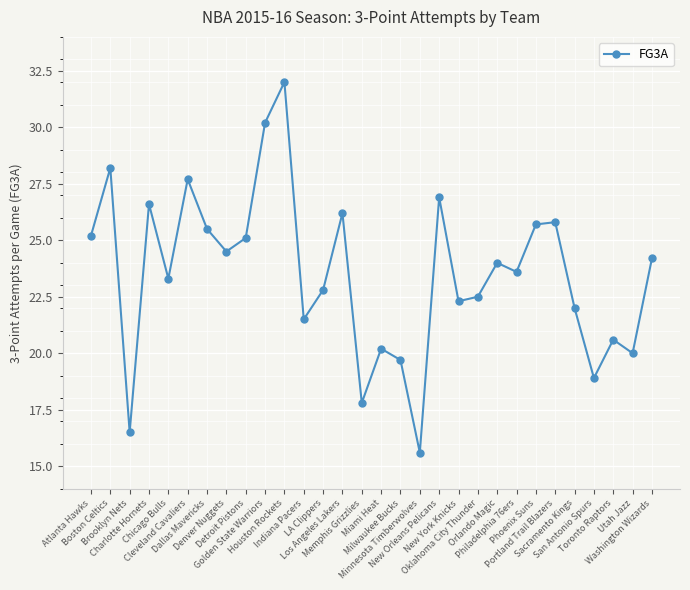

The chart shows a value of 28.2 at Boston Celtics. True or false?

True